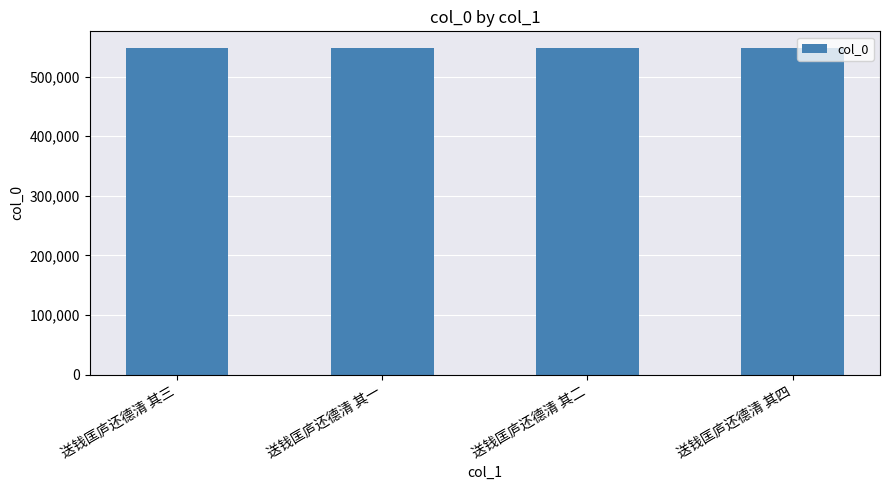

Count the values in the range 548524 to 548526.

3